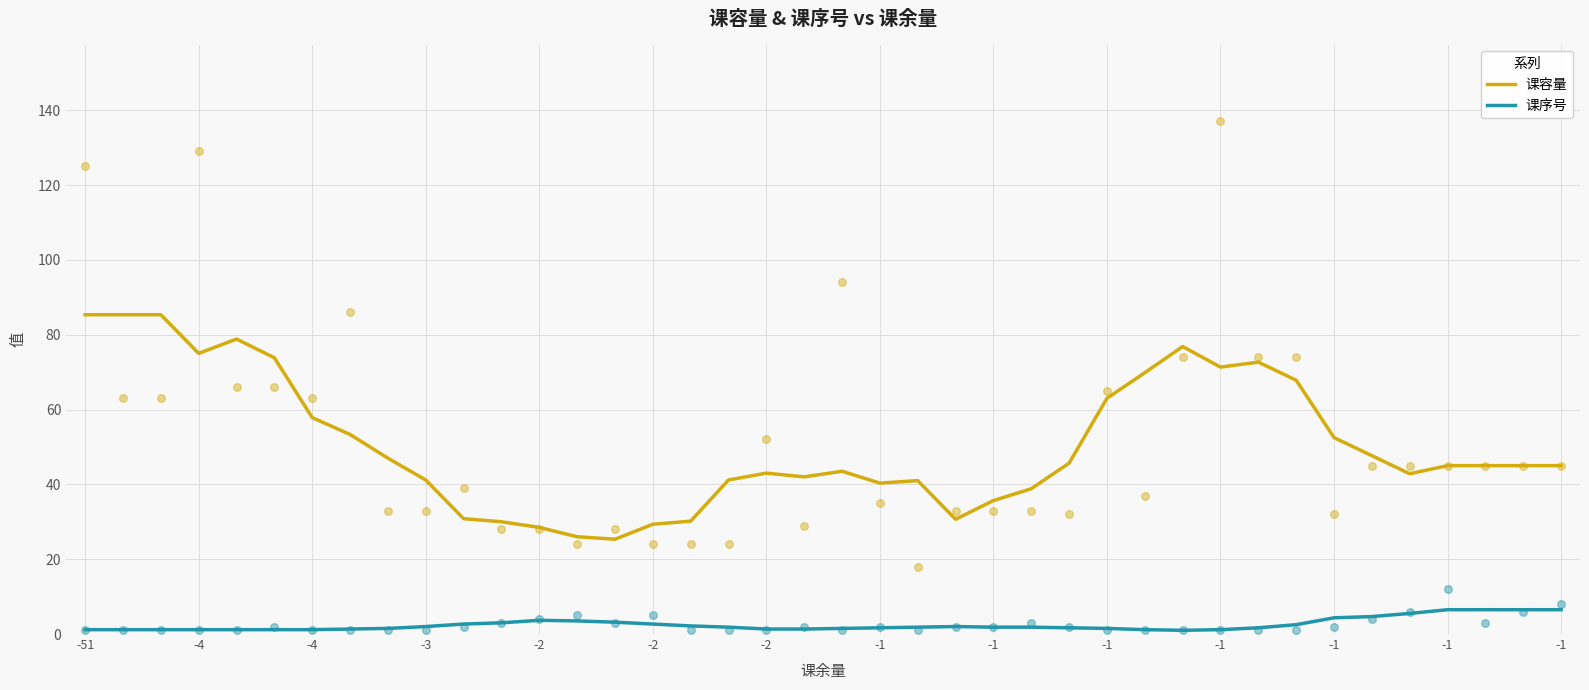

Which series has the largest total across all categories?

课容量